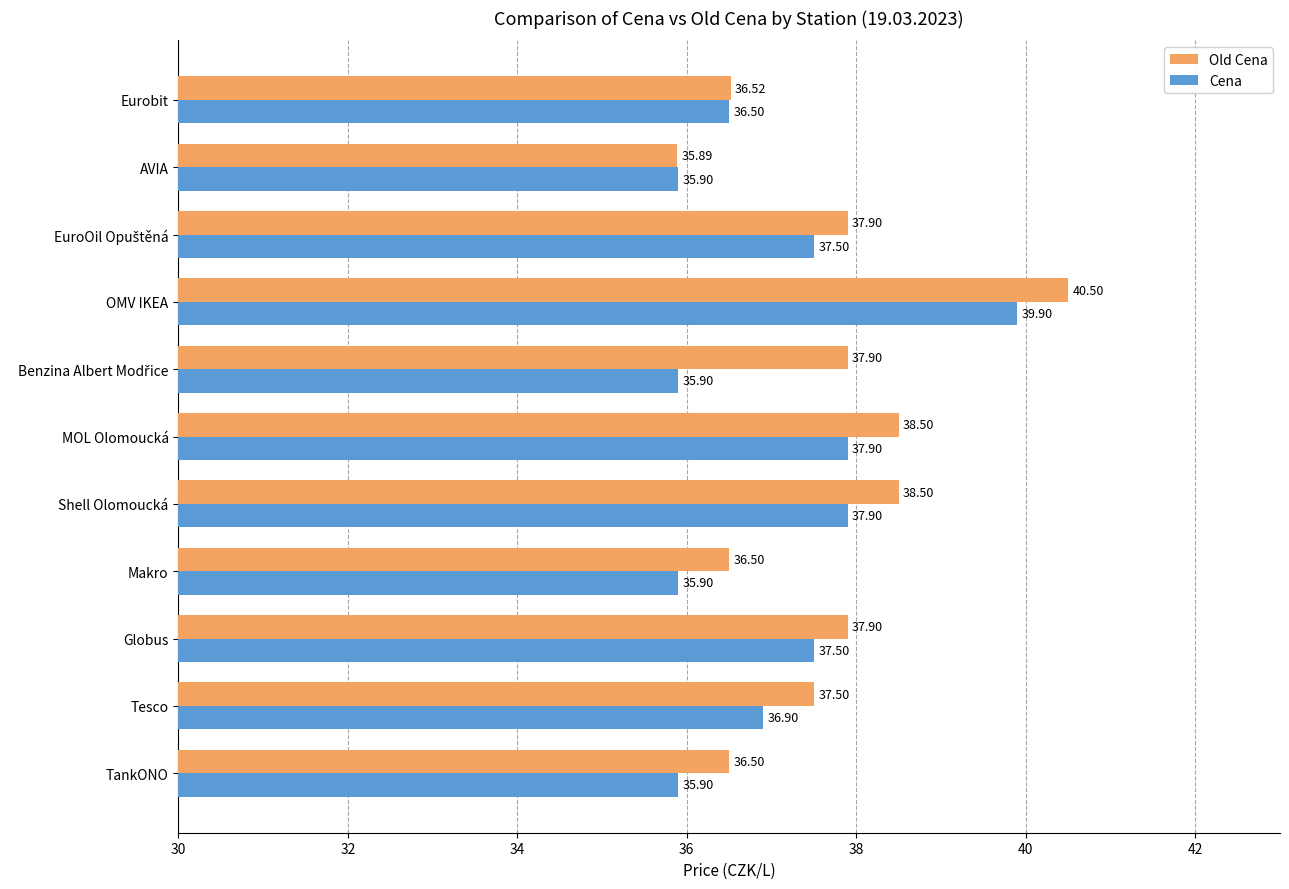

What is the average value of the Old Cena series?

37.6